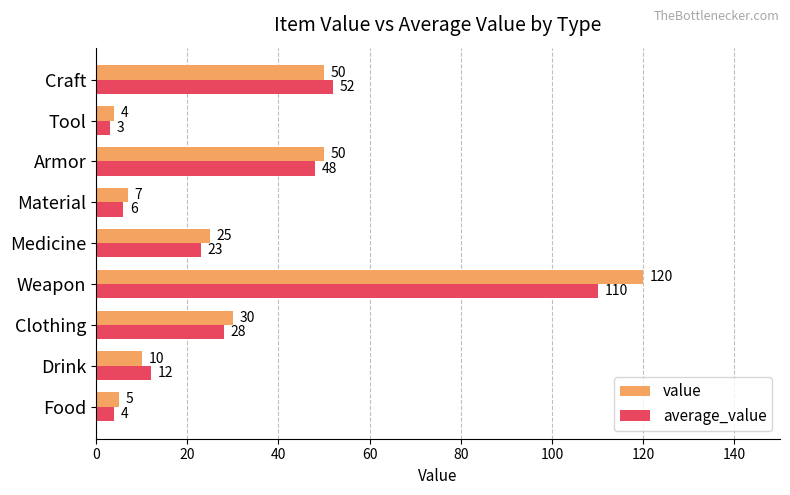

Which series has the largest range (max minus min)?

value